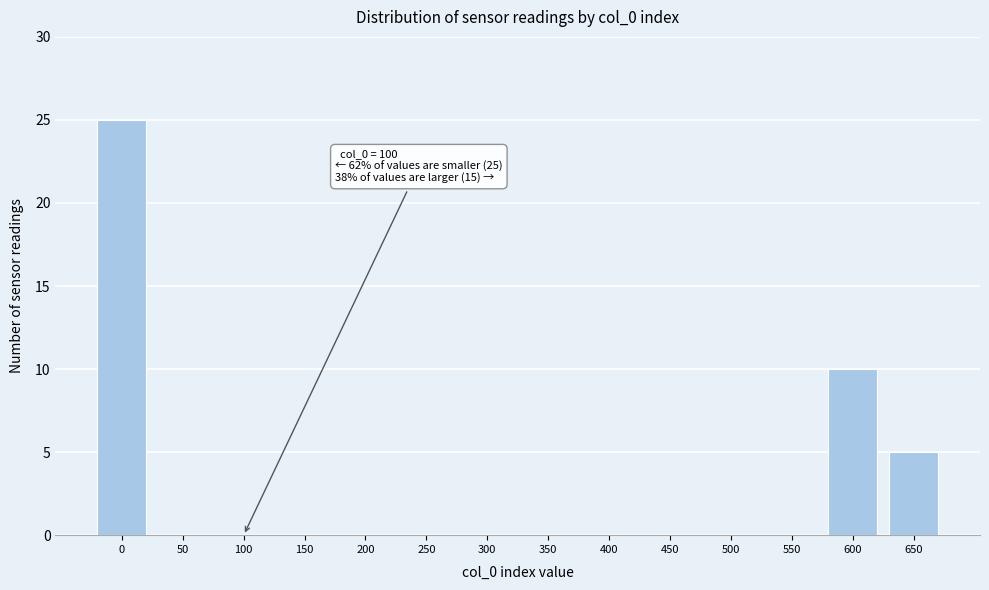

Reading left to right, extract all data points from this chart.

0=25	50=0	100=0	150=0	200=0	250=0	300=0	350=0	400=0	450=0	500=0	550=0	600=10	650=5